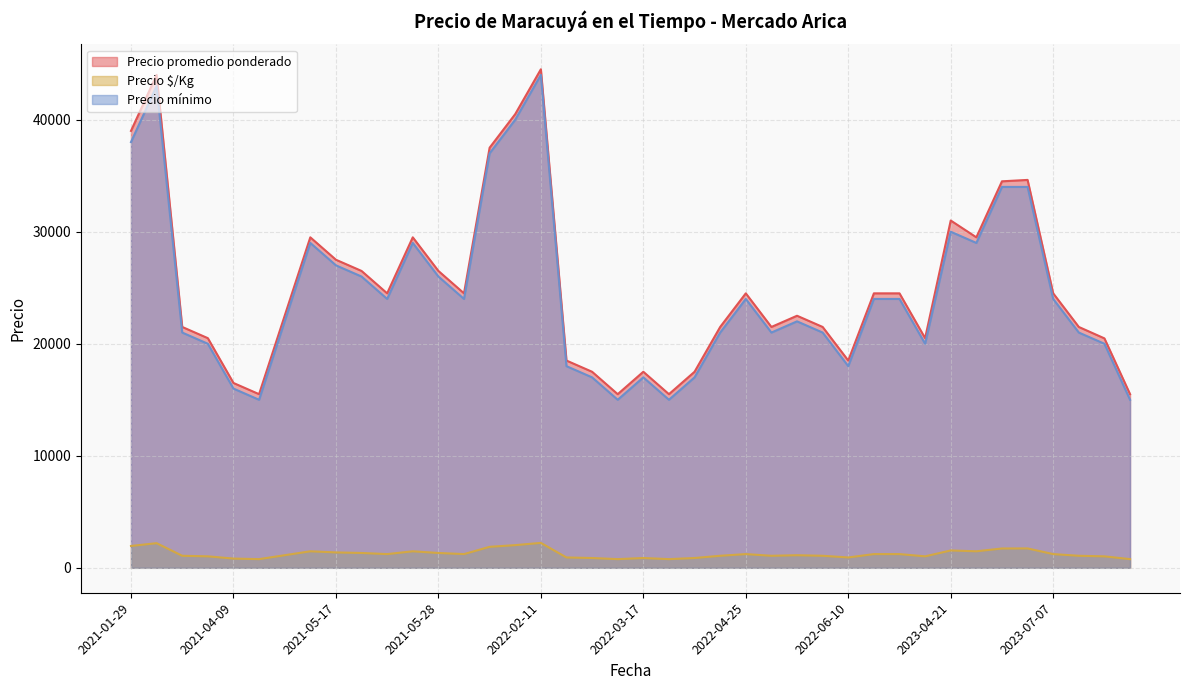

What is the greatest value displayed?

44500